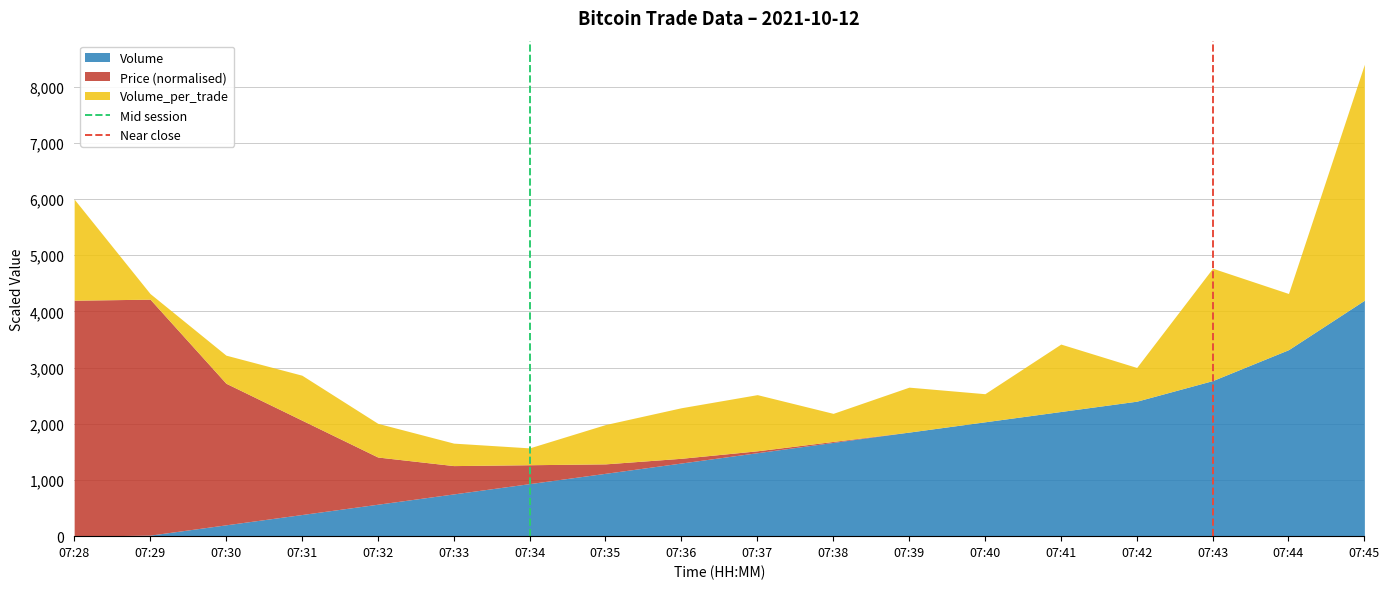

What is the total value across all series at 07:44?

4319.7